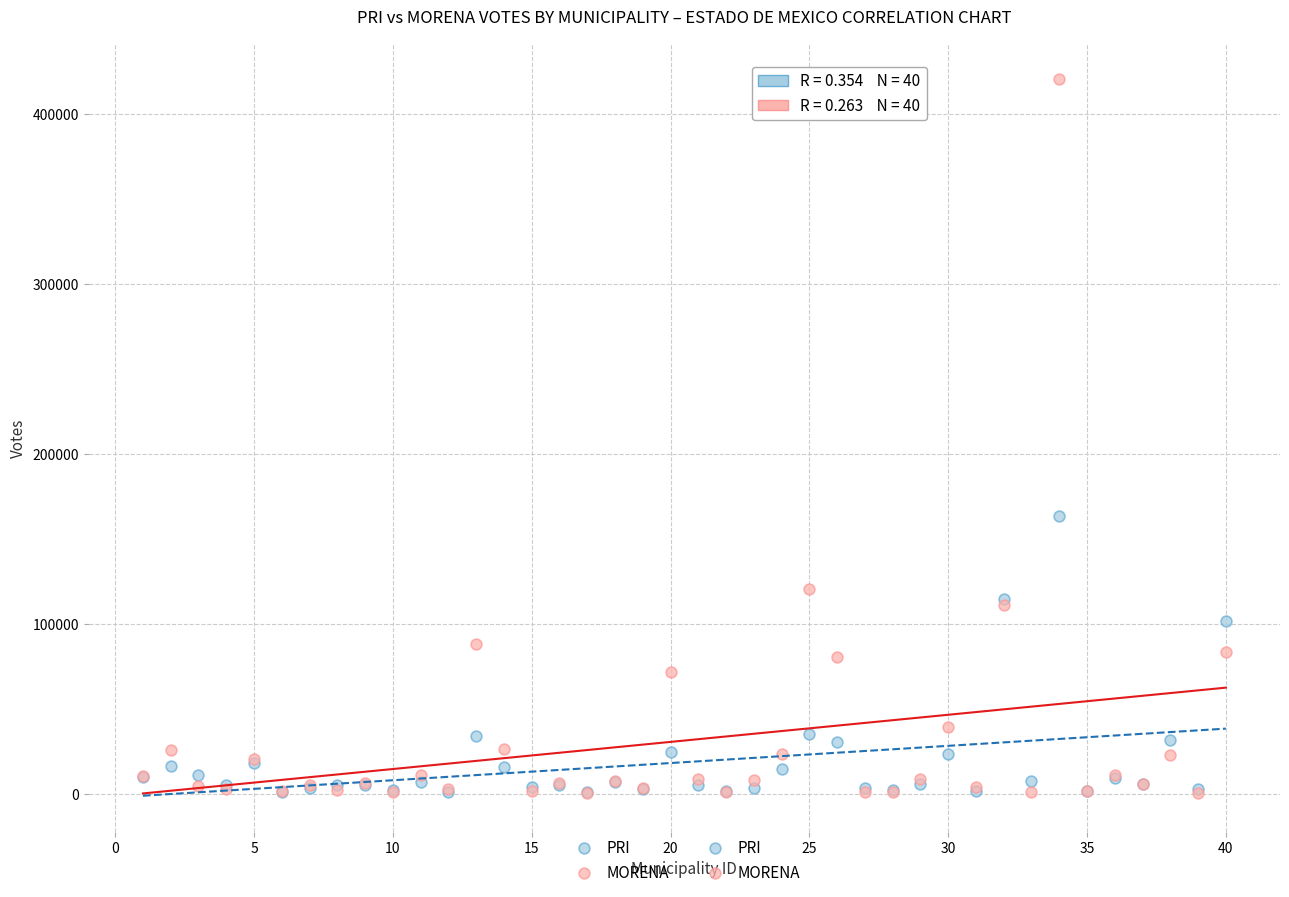

In the MORENA series, what Y value is closest to 210499?

120348